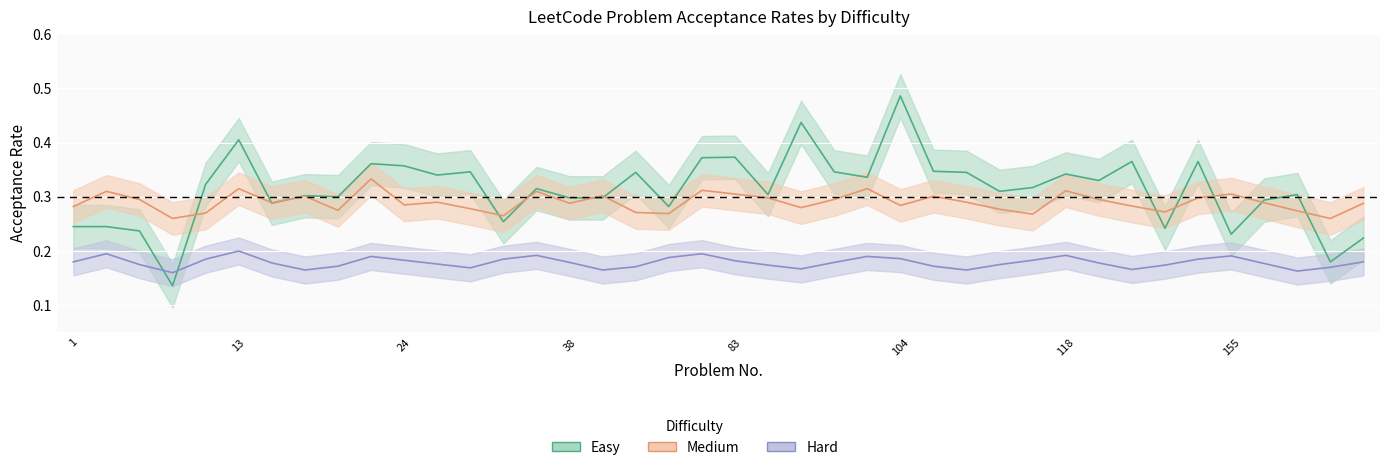

What is the value of the Hard point at the 8th from the left?

0.2